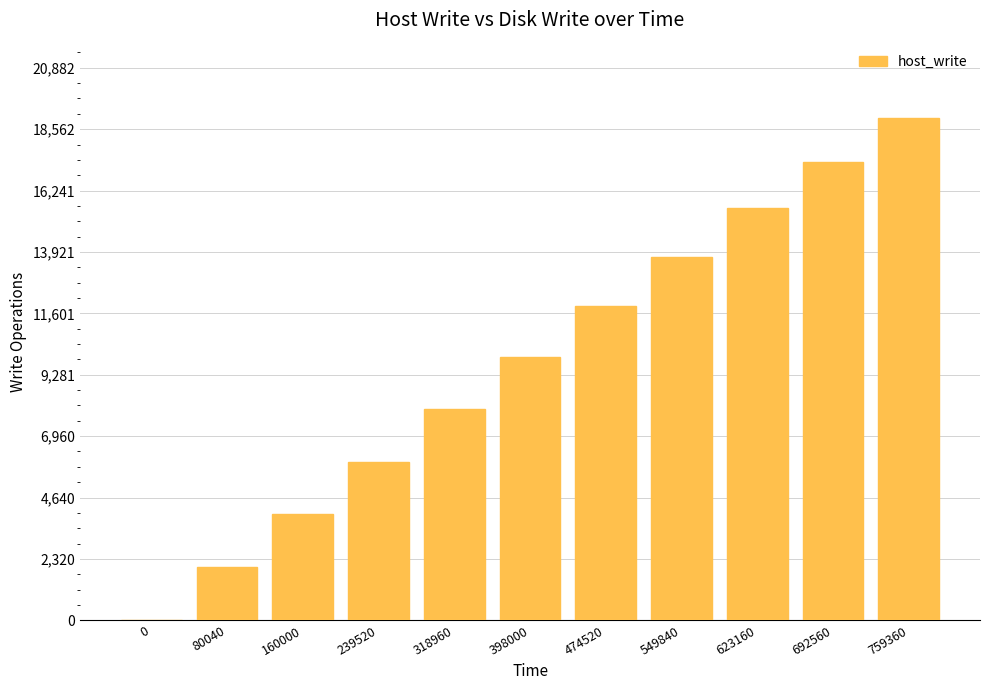

How many values are above zero?

10